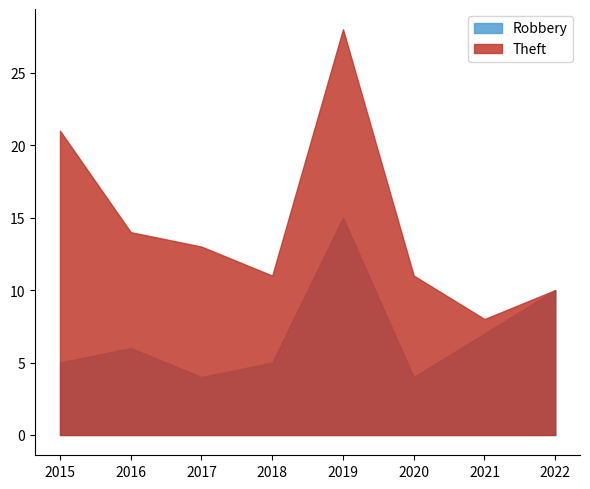

True or false: Theft and Robbery intersect in this chart.

False